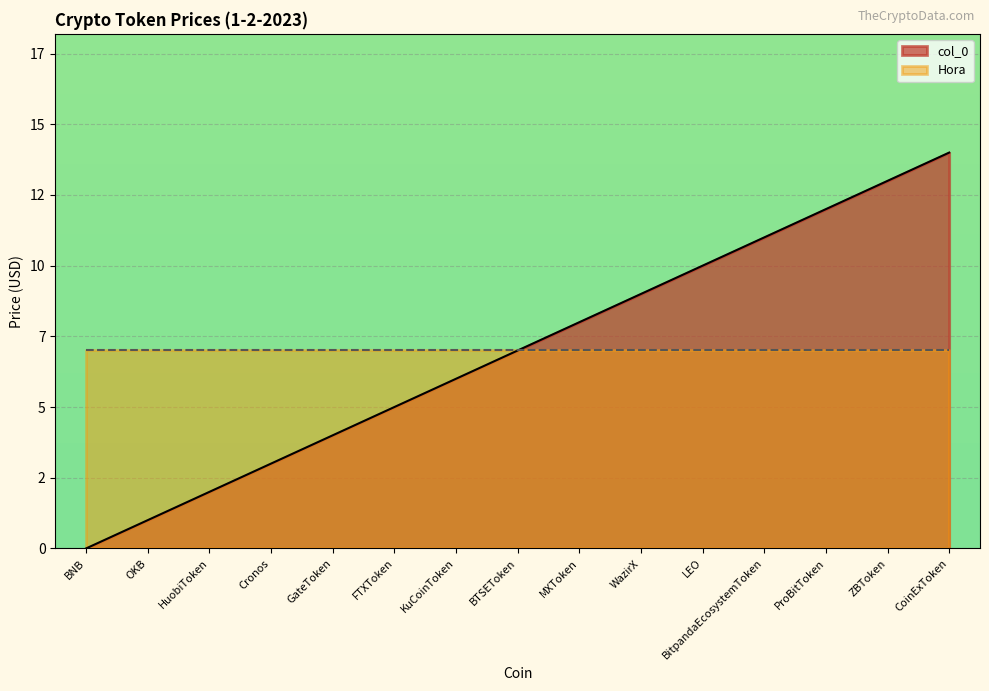

What is the sum of all values?

105